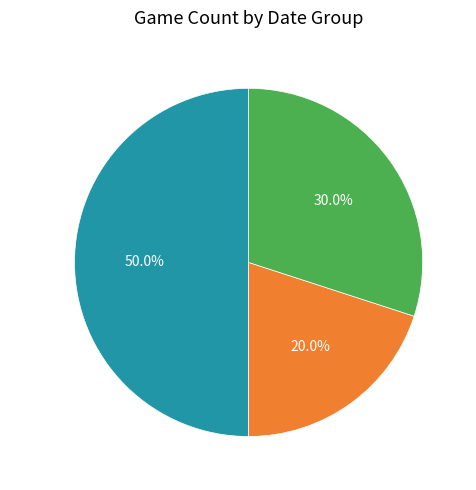

Which category has the biggest portion of the pie?

Mar 29